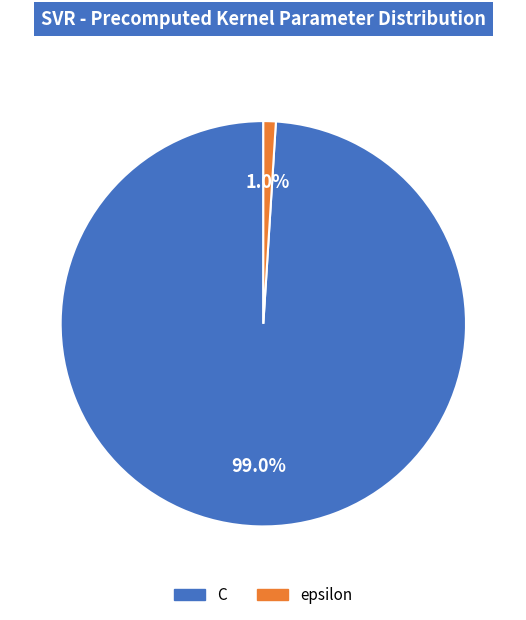

Which category has the smallest portion of the pie?

epsilon